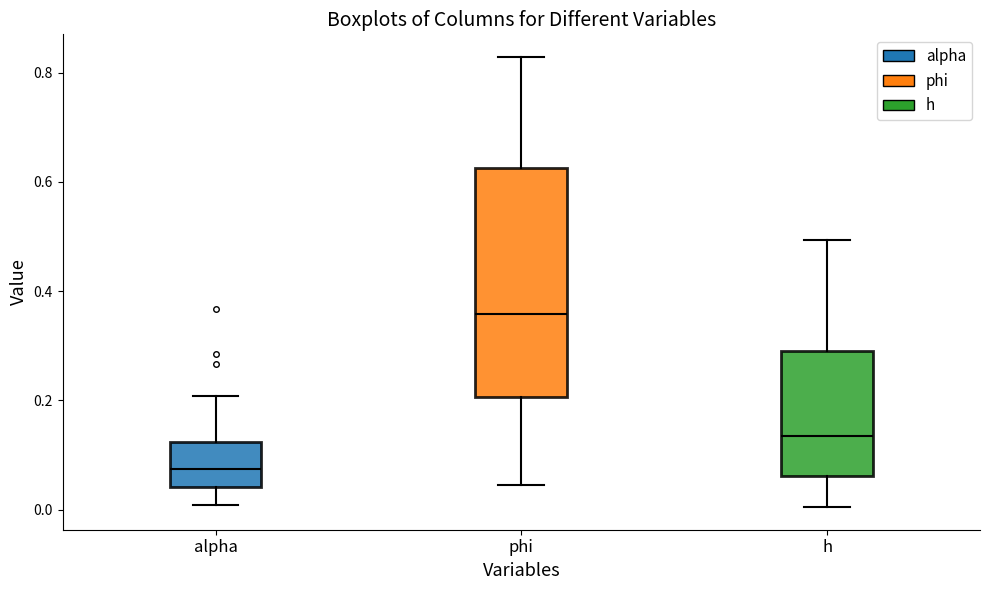

Which box's median line is the lowest?

alpha